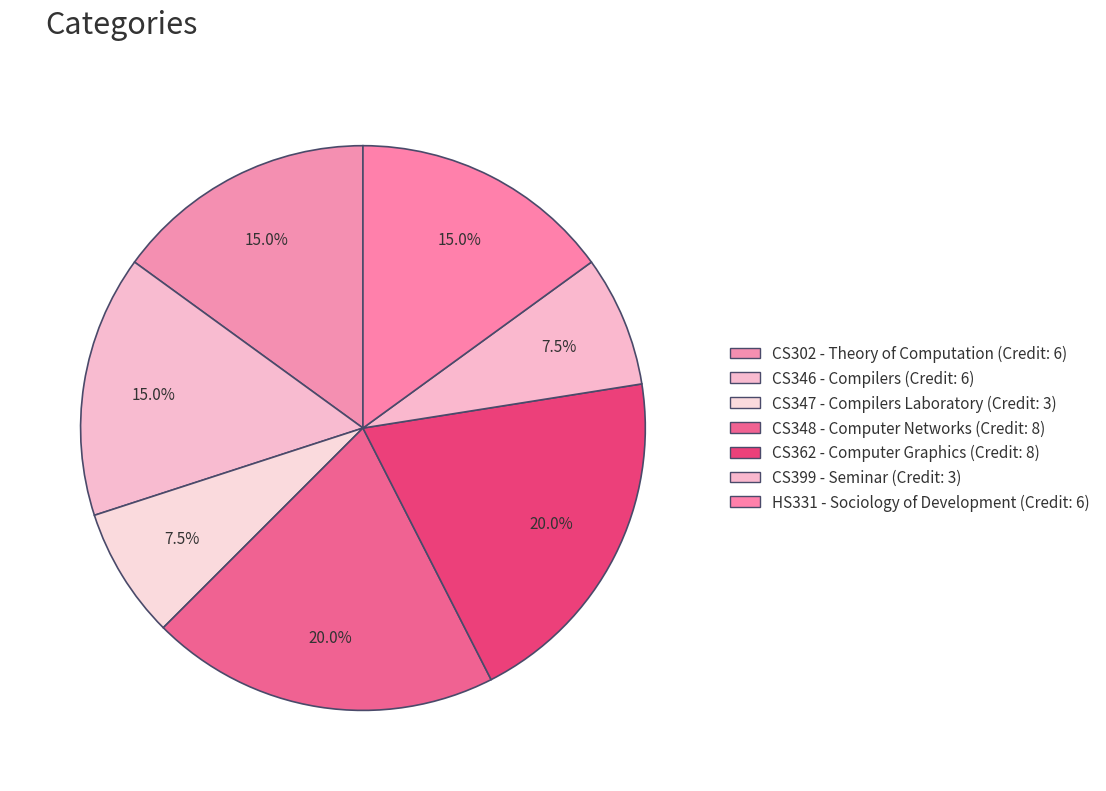

How many slices are in this pie chart?

7